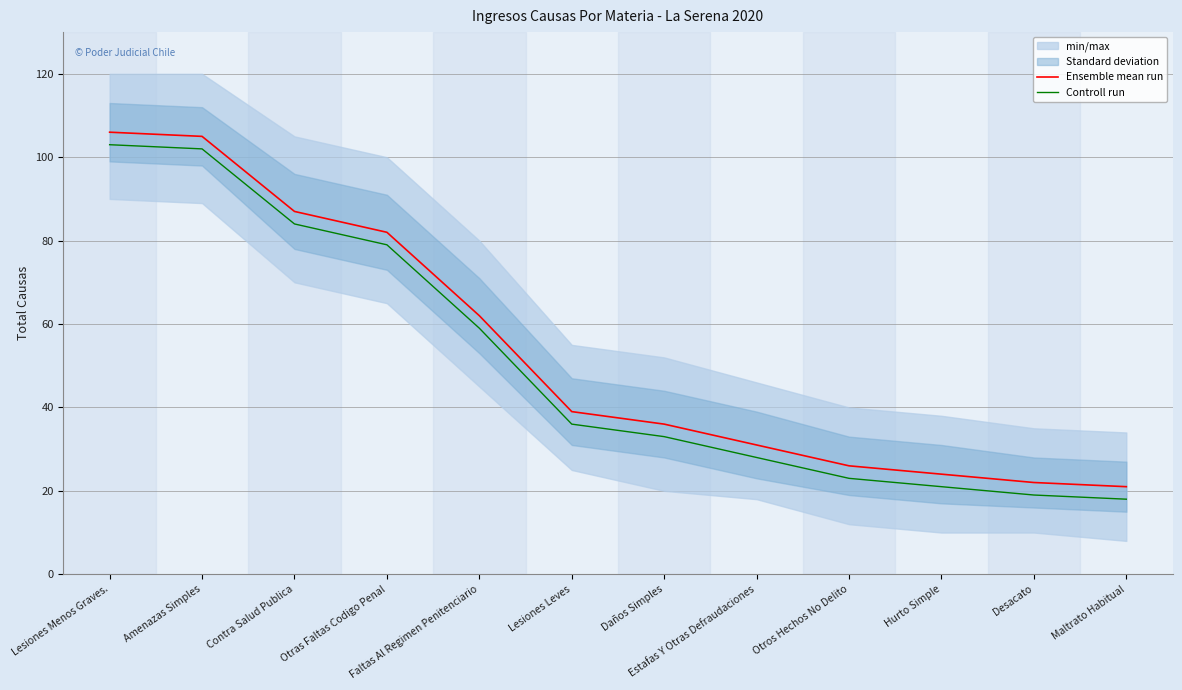

What is the label of the 9th point from the left?

Otros Hechos No Delito